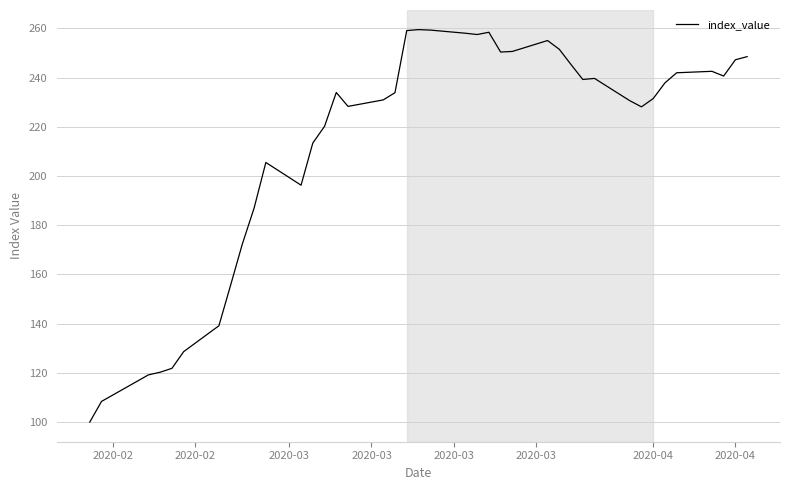

What is the difference between the maximum and minimum values?

159.5